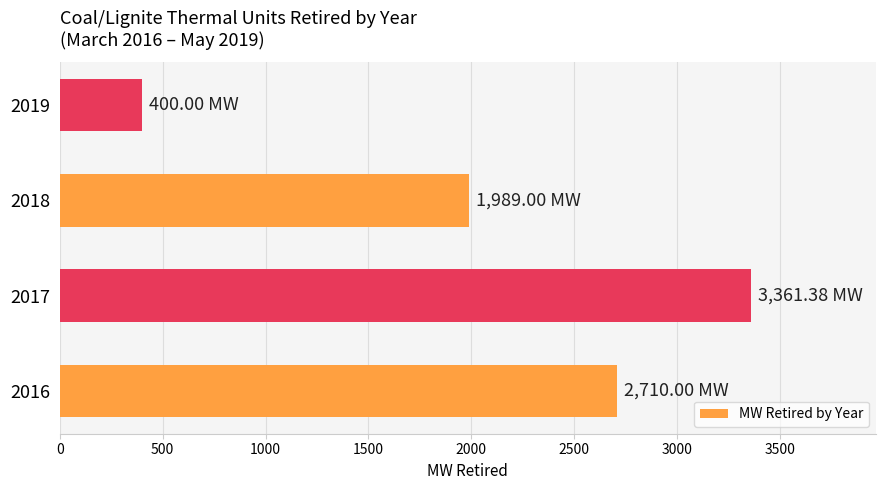

What is the change in value from 2016 to 2019?

-2310.0